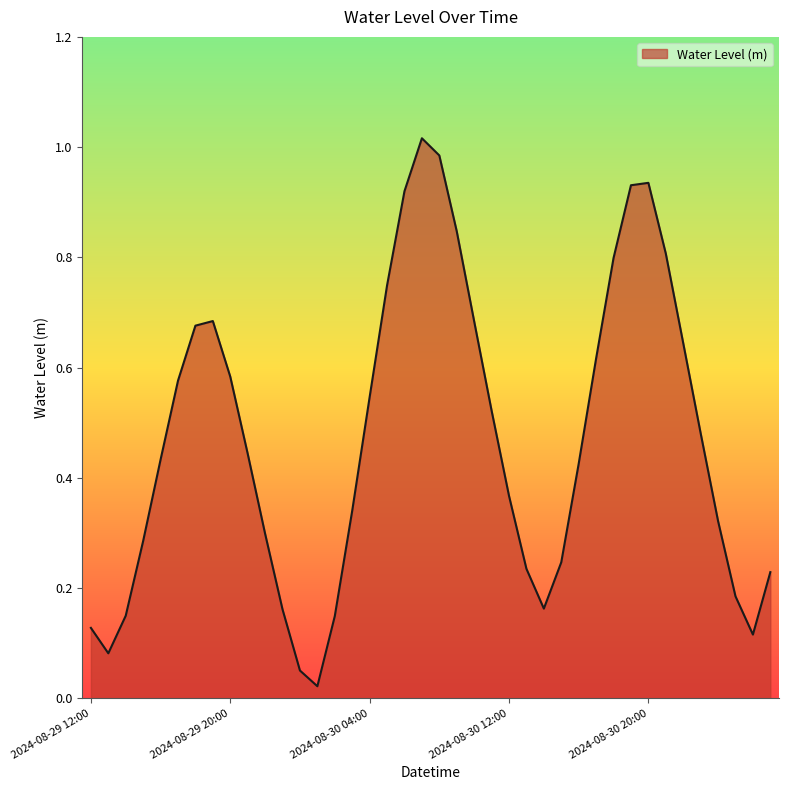

Reading right to left, transcribe all the data shown in this chart.

2024-08-31 03:00=0.2	2024-08-31 02:00=0.1	2024-08-31 01:00=0.2	2024-08-31 00:00=0.3	2024-08-30 23:00=0.5	2024-08-30 22:00=0.6	2024-08-30 21:00=0.8	2024-08-30 20:00=0.9	2024-08-30 19:00=0.9	2024-08-30 18:00=0.8	2024-08-30 17:00=0.6	2024-08-30 16:00=0.4	2024-08-30 15:00=0.2	2024-08-30 14:00=0.2	2024-08-30 13:00=0.2	2024-08-30 12:00=0.4	2024-08-30 11:00=0.5	2024-08-30 10:00=0.7	2024-08-30 09:00=0.8	2024-08-30 08:00=1.0	2024-08-30 07:00=1.0	2024-08-30 06:00=0.9	2024-08-30 05:00=0.7	2024-08-30 04:00=0.5	2024-08-30 03:00=0.3	2024-08-30 02:00=0.1	2024-08-30 01:00=0.0	2024-08-30 00:00=0.1	2024-08-29 23:00=0.2	2024-08-29 22:00=0.3	2024-08-29 21:00=0.4	2024-08-29 20:00=0.6	2024-08-29 19:00=0.7	2024-08-29 18:00=0.7	2024-08-29 17:00=0.6	2024-08-29 16:00=0.4	2024-08-29 15:00=0.3	2024-08-29 14:00=0.1	2024-08-29 13:00=0.1	2024-08-29 12:00=0.1